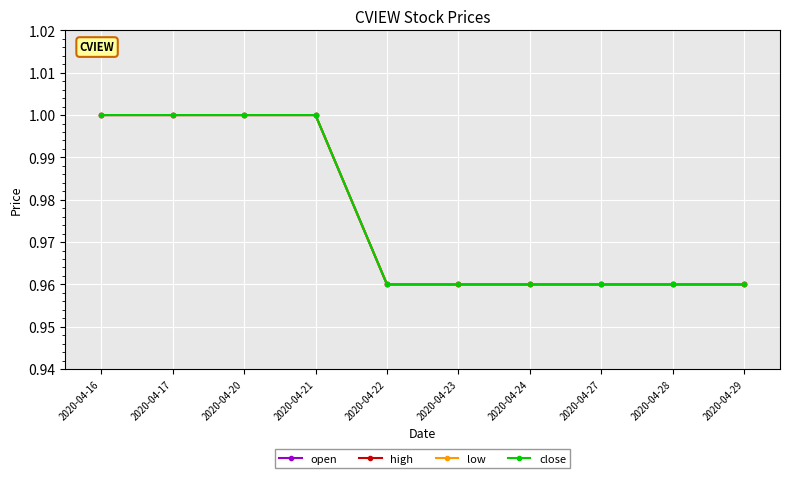

Does the chart have visible grid lines?

Yes